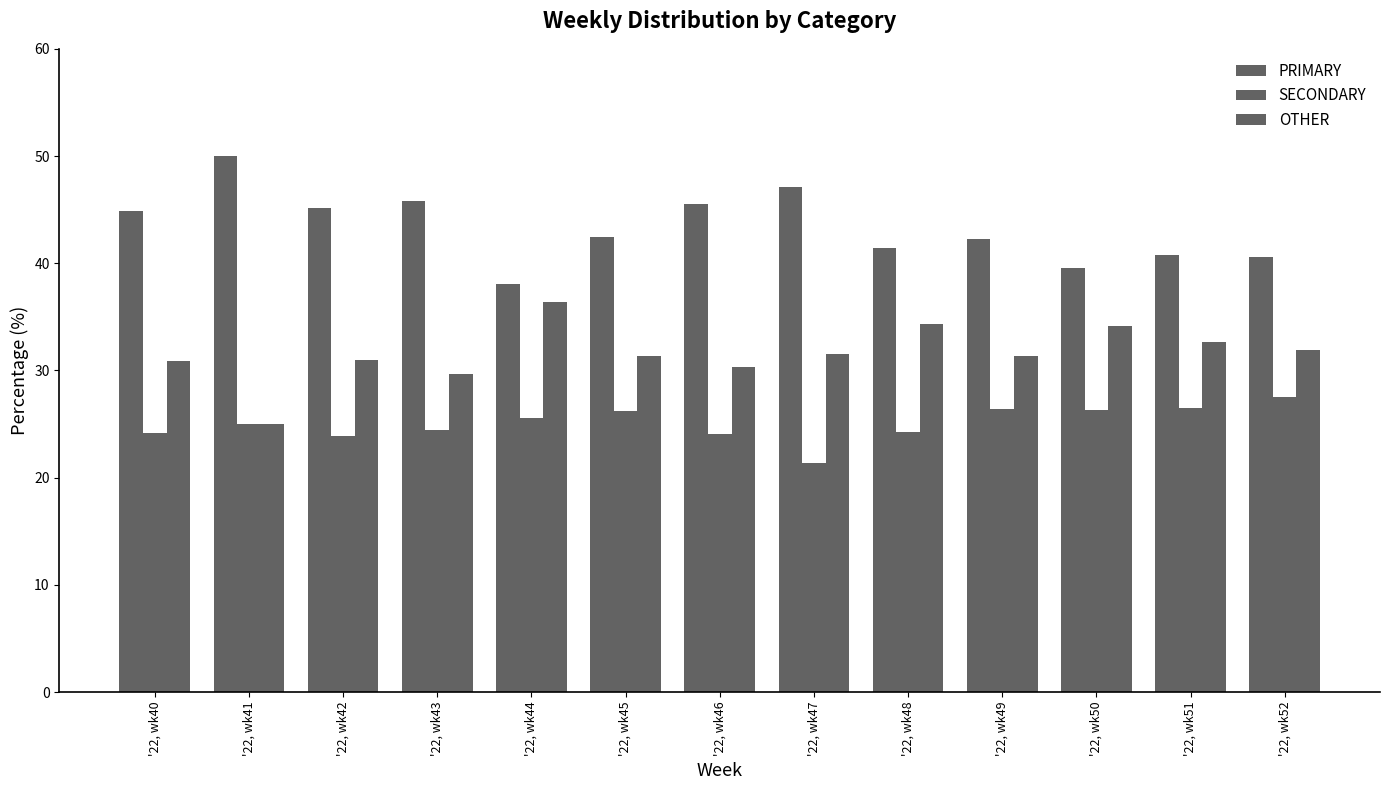

Which series has the largest total across all categories?

PRIMARY